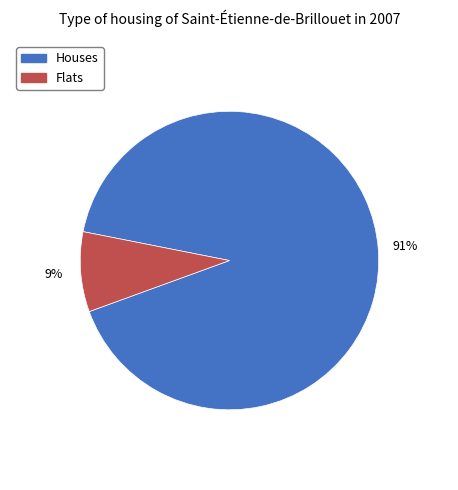

Which slice is the smallest?

Flats